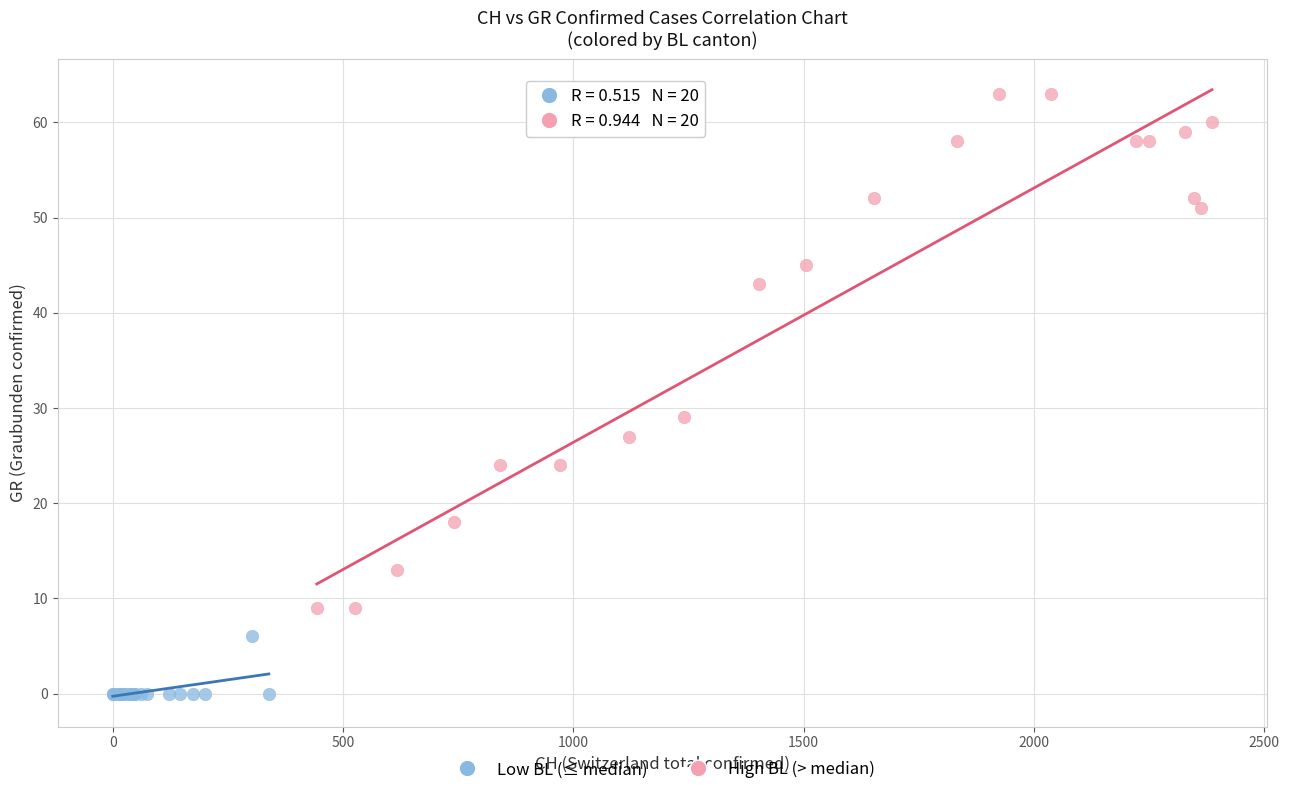

Which series has the widest spread of Y values?

High BL (> median)